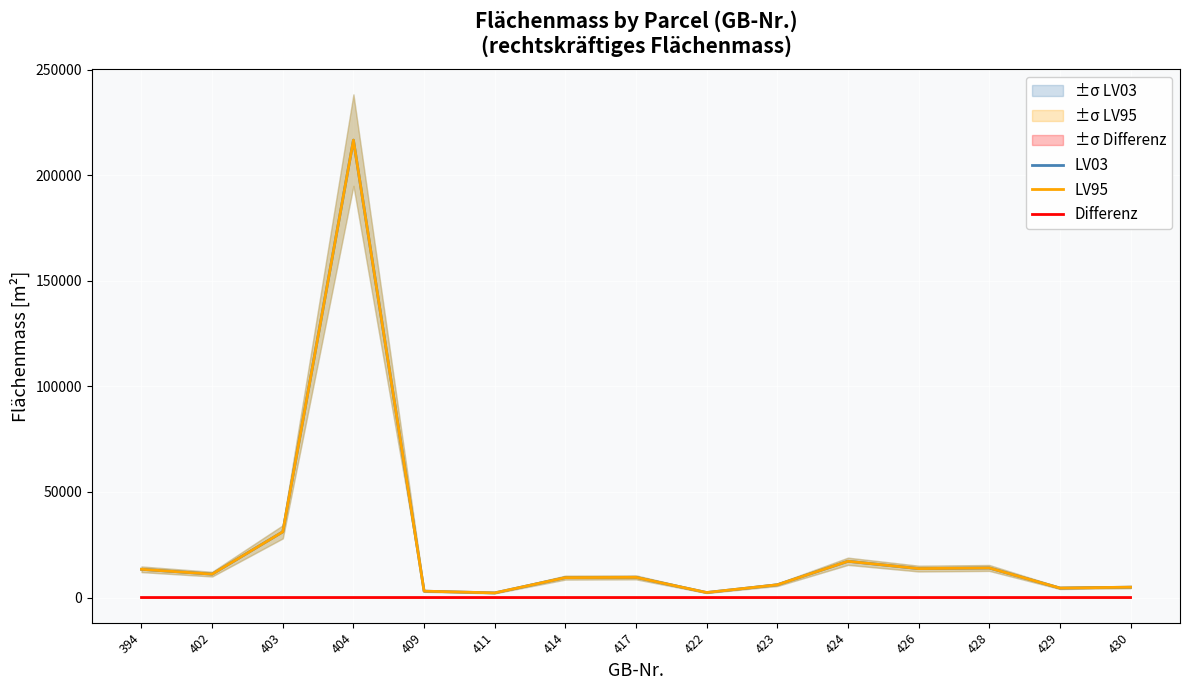

What is the difference between the LV03 values at 403 and 428?

17108